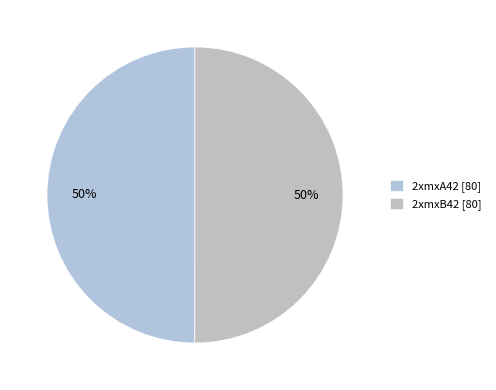

True or false: 2xmxA42 accounts for 50% of the total.

True